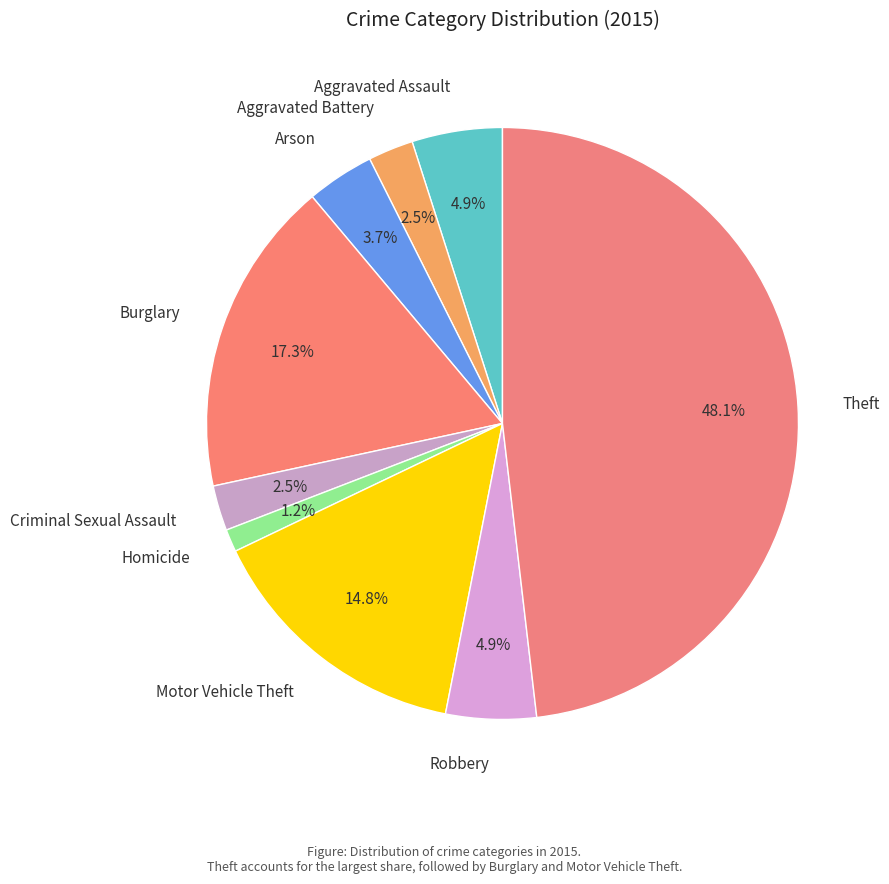

What percentage is the Arson slice, to the nearest percent?

4%